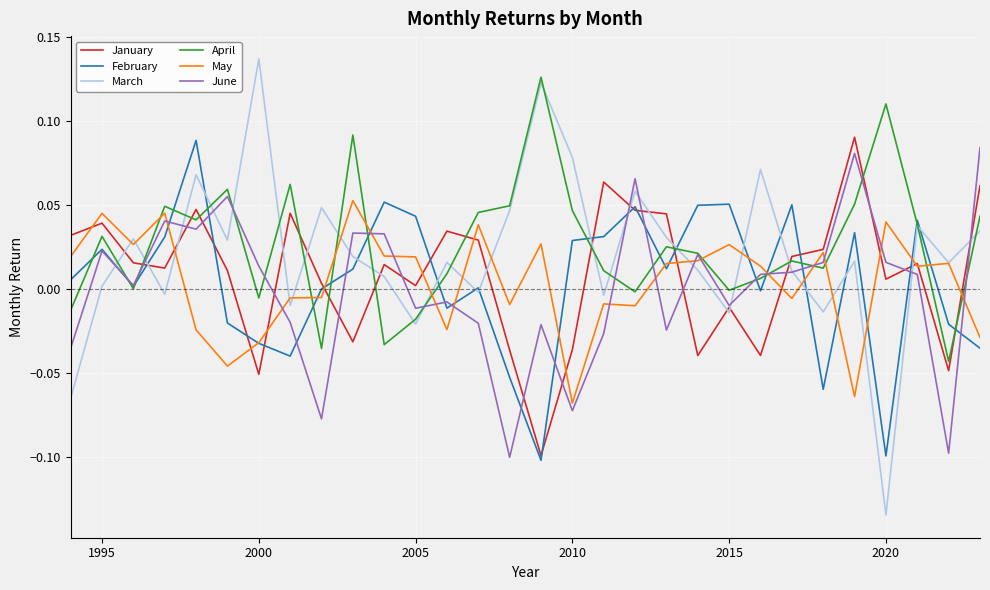

How many distinct data groups are displayed?

6